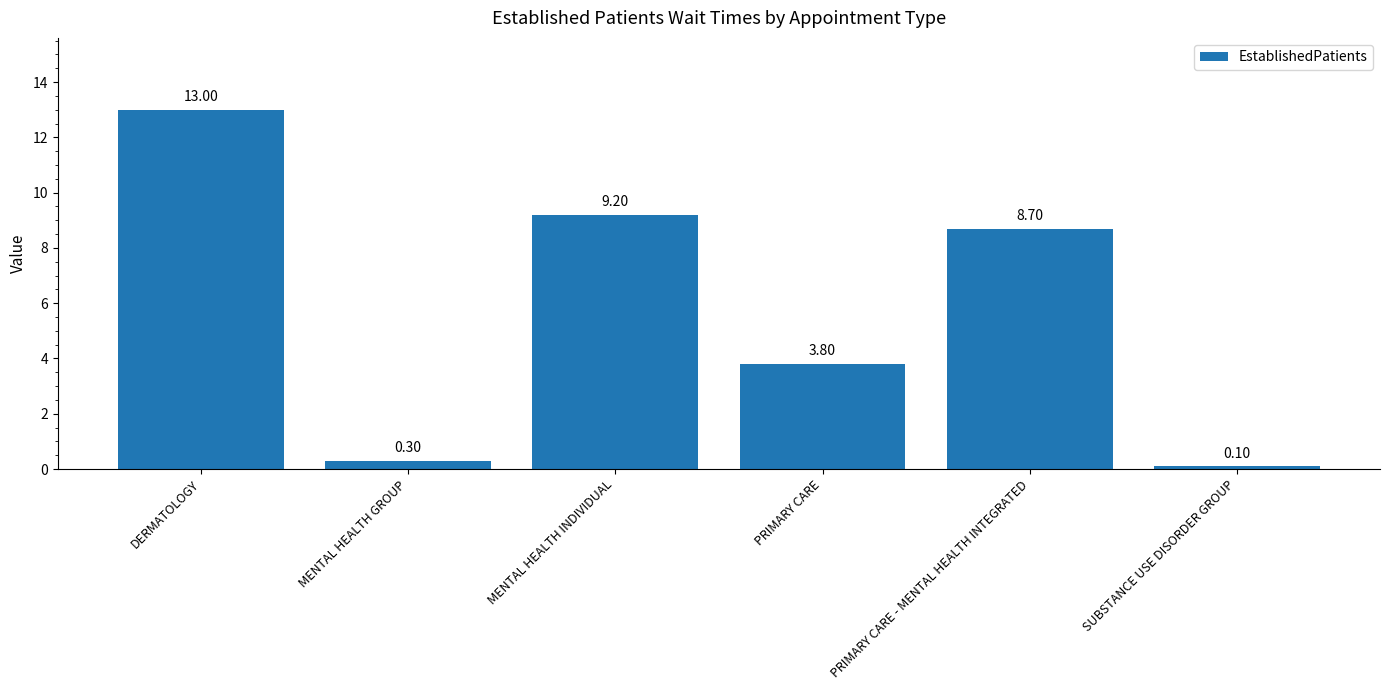

At which category does the chart reach its minimum across all series?

SUBSTANCE USE DISORDER GROUP